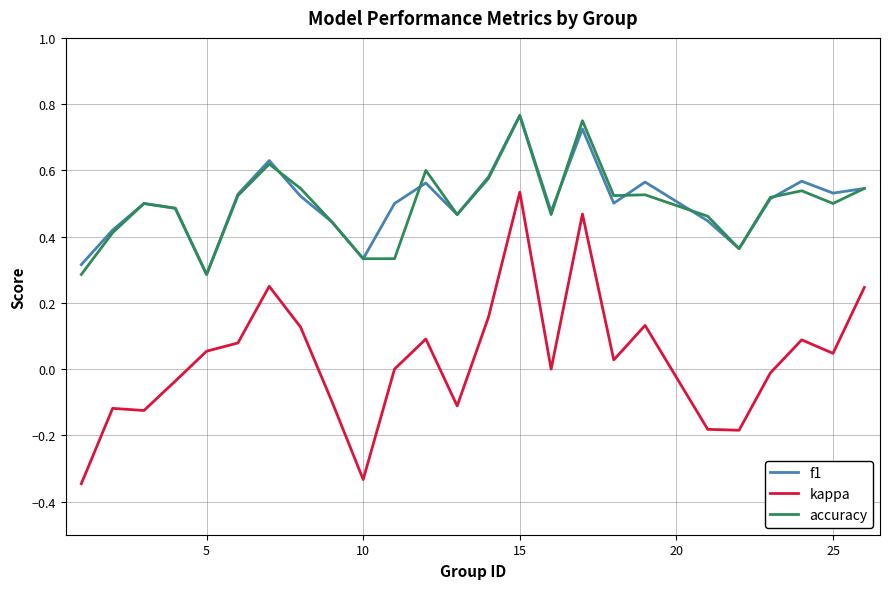

Which series has the largest range (max minus min)?

kappa